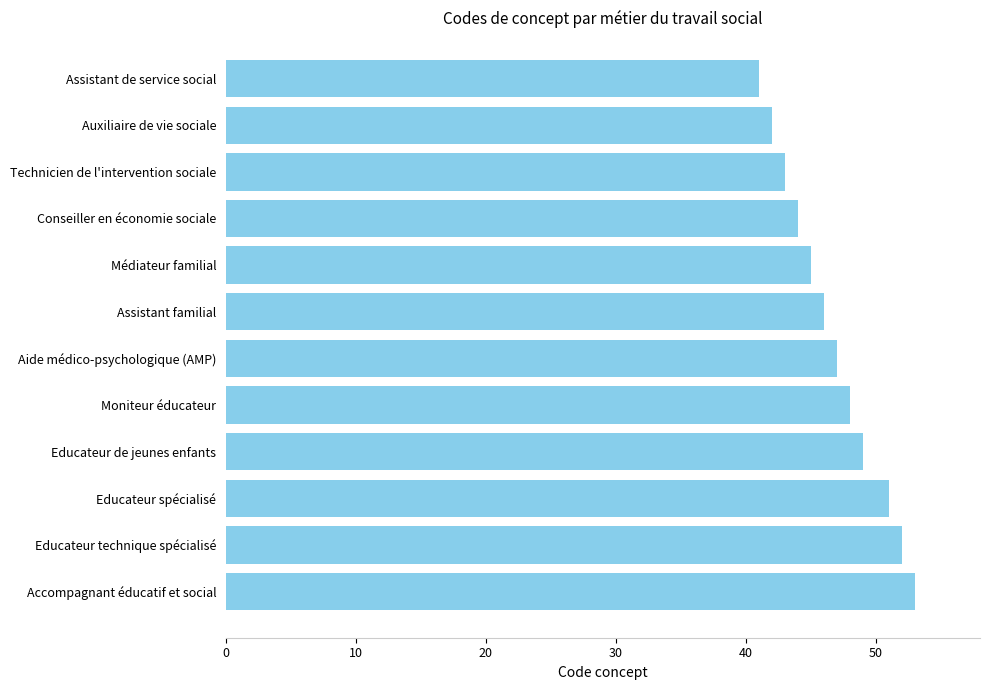

Between Assistant de service social and Technicien de l'intervention sociale, which is larger?

Technicien de l'intervention sociale